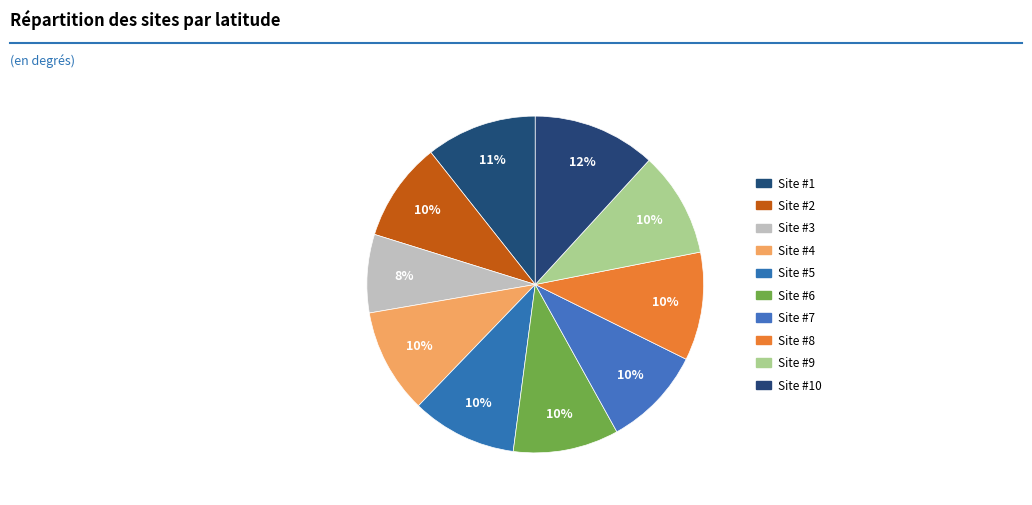

To the nearest percent, what is the average slice percentage?

10%